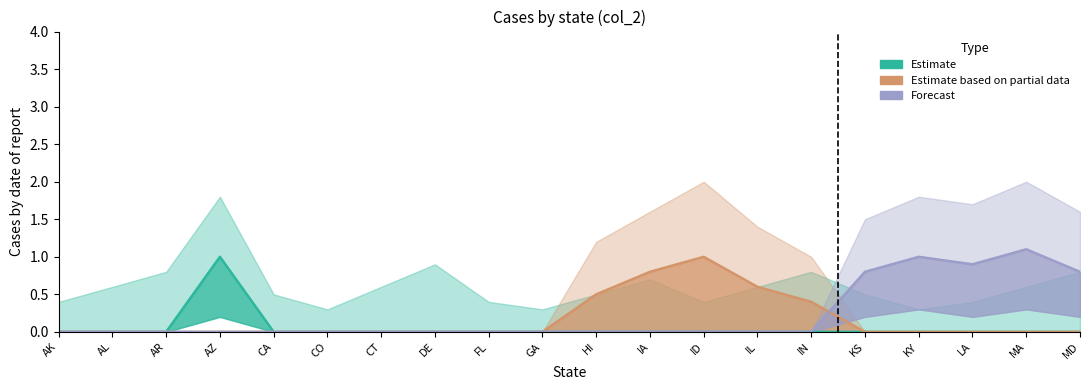

How many distinct data groups are displayed?

3